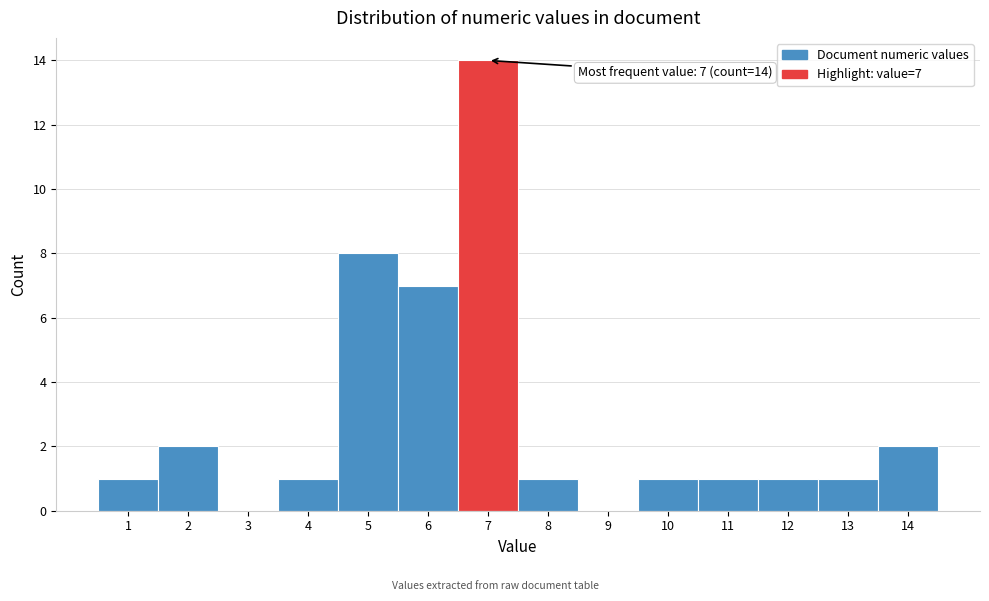

Over which range of the x-axis is the bar tallest?

6.5 to 7.5